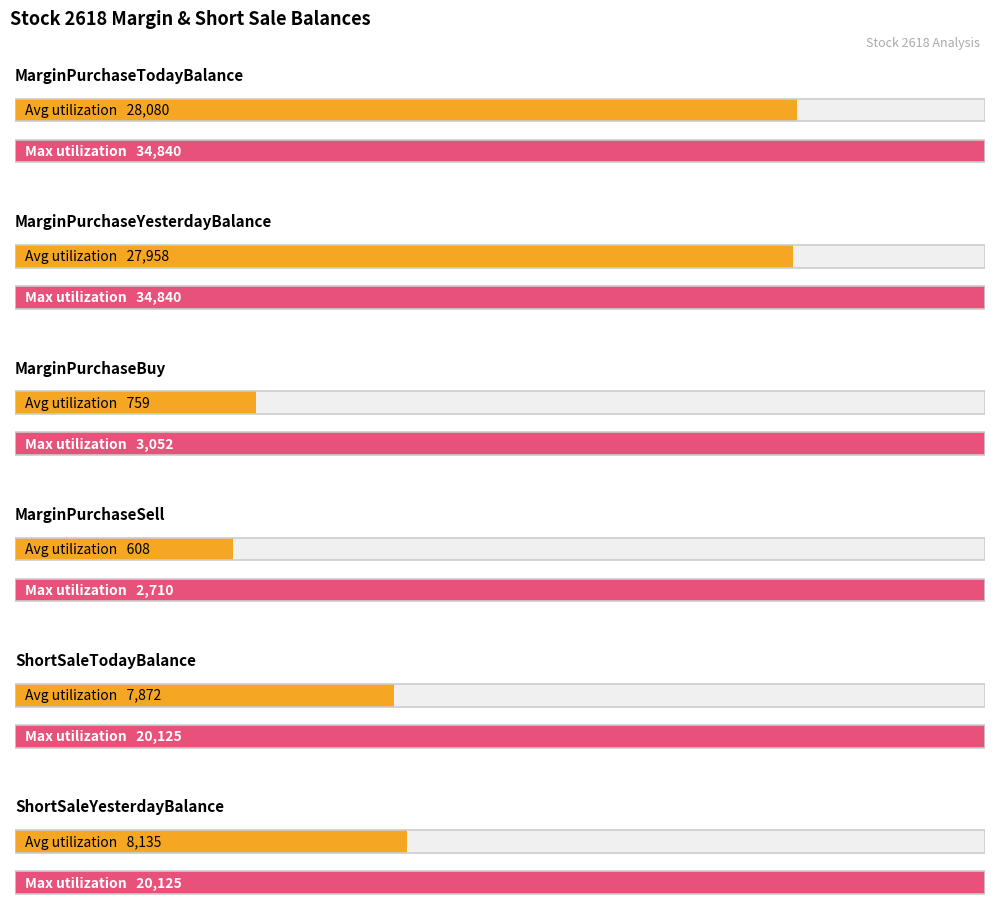

The value of ShortSaleYesterdayBalance at 2019-02-11 is 3934. True or false?

False